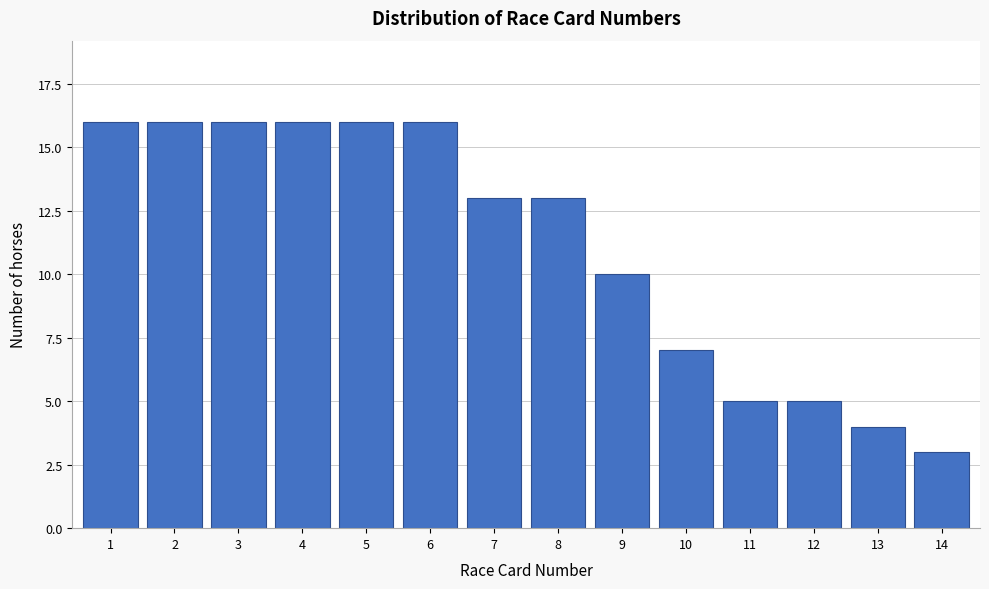

Reading left to right, list all the values displayed in this chart.

16	16	16	16	16	16	13	13	10	7	5	5	4	3